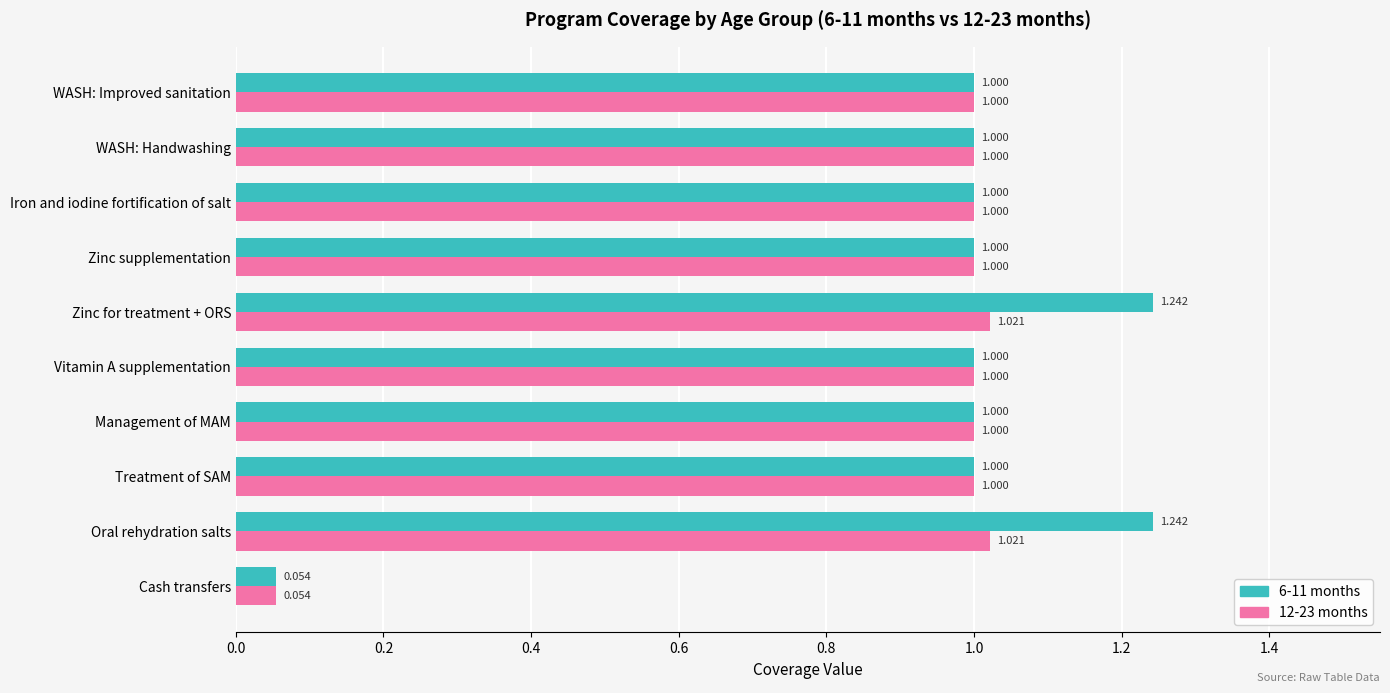

Is the value of 12-23 months at WASH: Improved sanitation greater than the value of 6-11 months at Zinc for treatment + ORS?

No